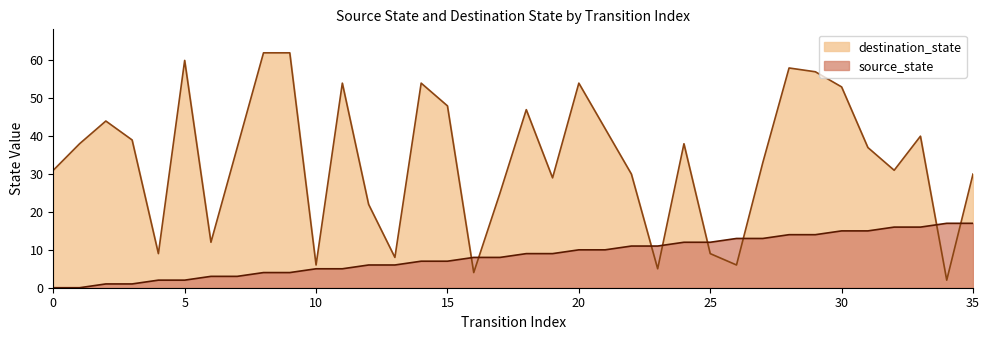

The value of source_state at 10 is 2. True or false?

False